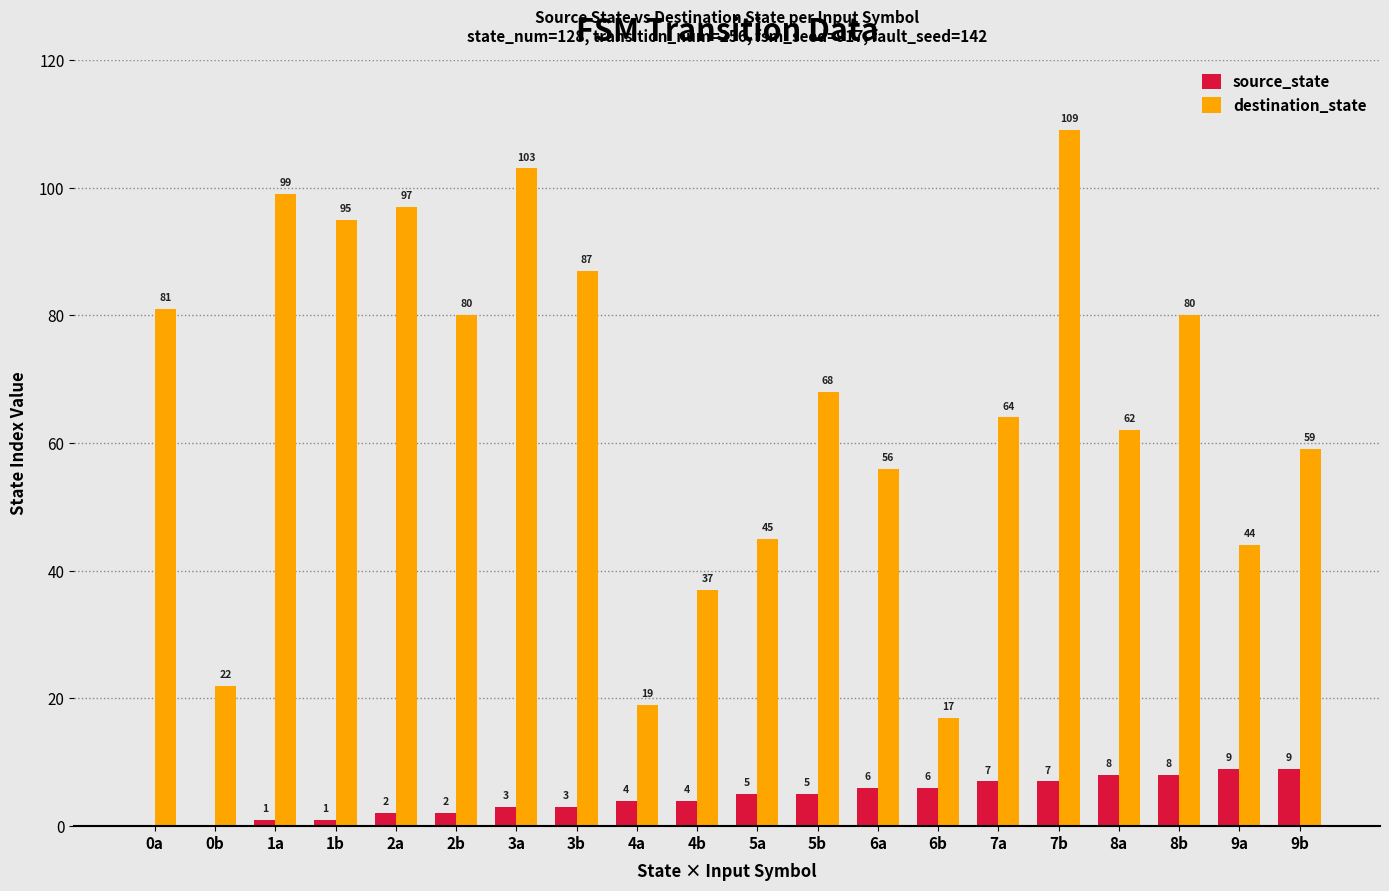

Between 0a and 6a, which series saw the biggest shift?

destination_state